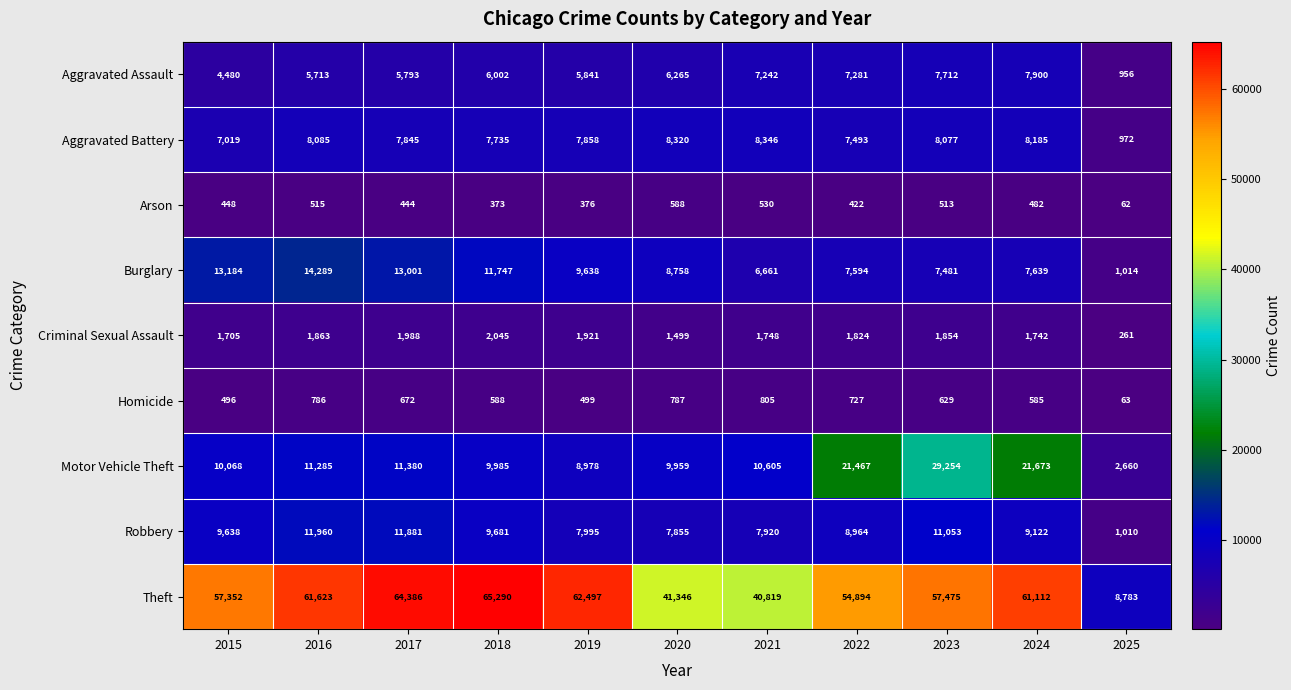

What is the smallest value displayed?

62